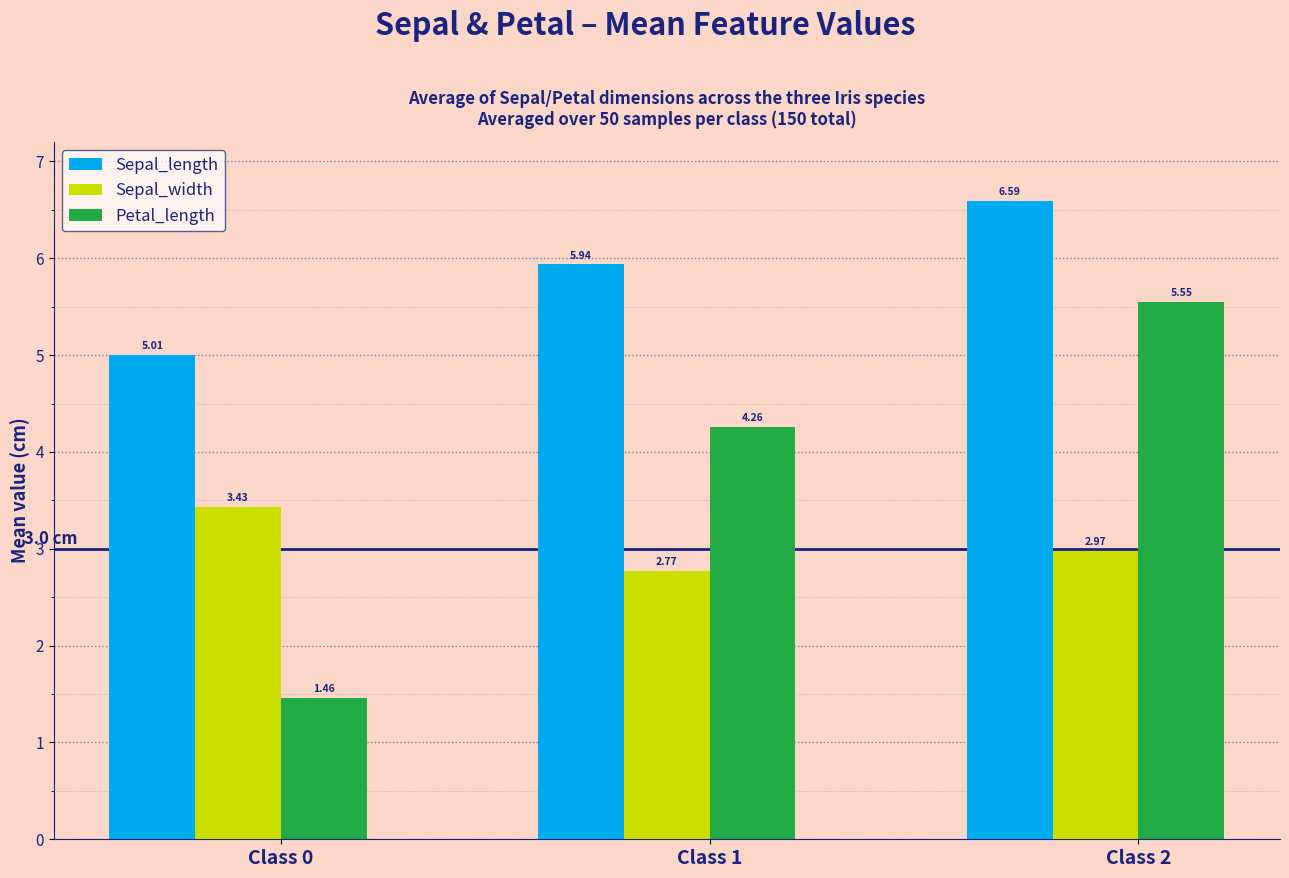

What are all the series names shown in the legend?

Sepal_length, Sepal_width, Petal_length